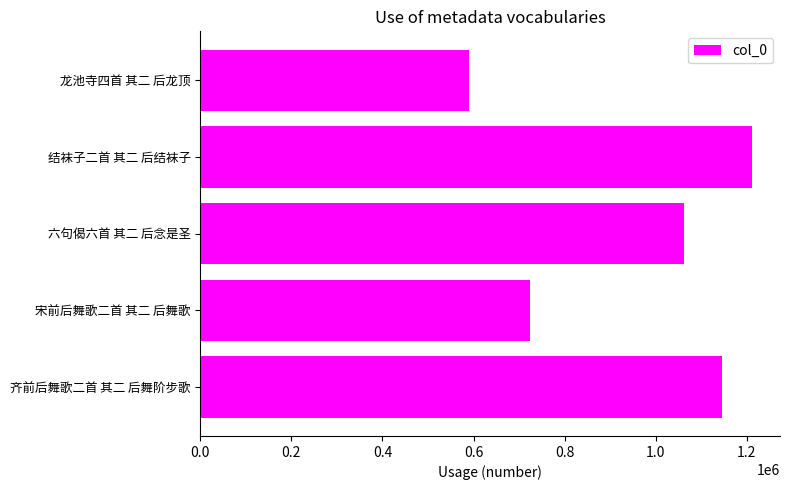

List the labels in order of value, smallest first.

龙池寺四首 其二 后龙顶, 宋前后舞歌二首 其二 后舞歌, 六句偈六首 其二 后念是圣, 齐前后舞歌二首 其二 后舞阶步歌, 结袜子二首 其二 后结袜子